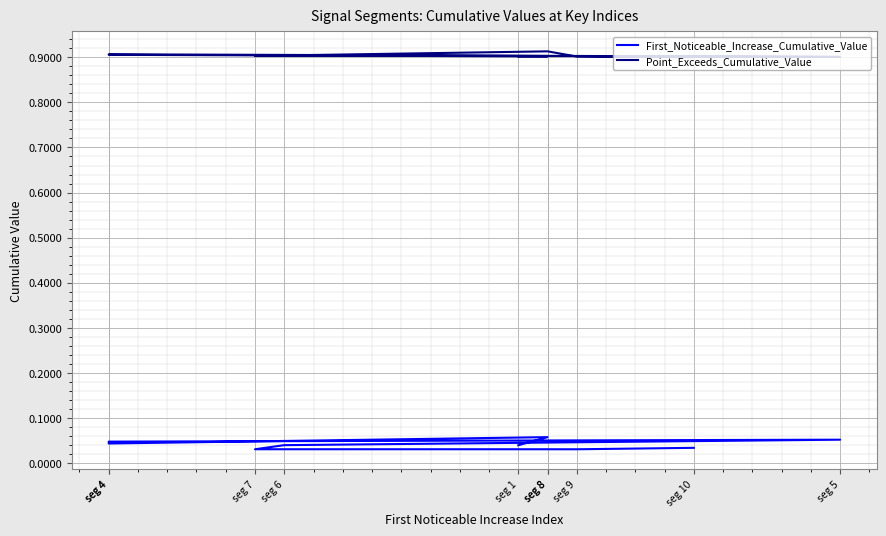

What is the label of the 8th point from the right?

seg 4